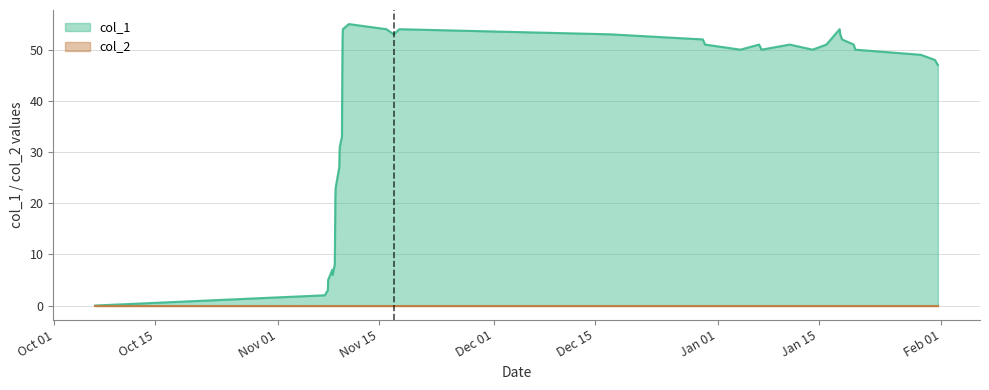

What is the greatest value displayed?

55